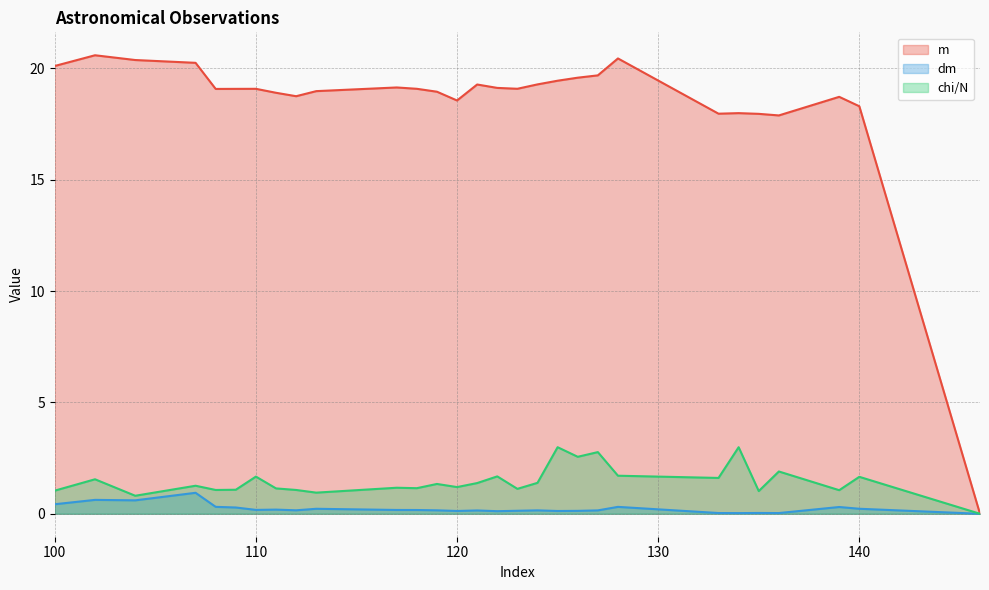

The chi/N series shows 1.7 at 140. True or false?

True